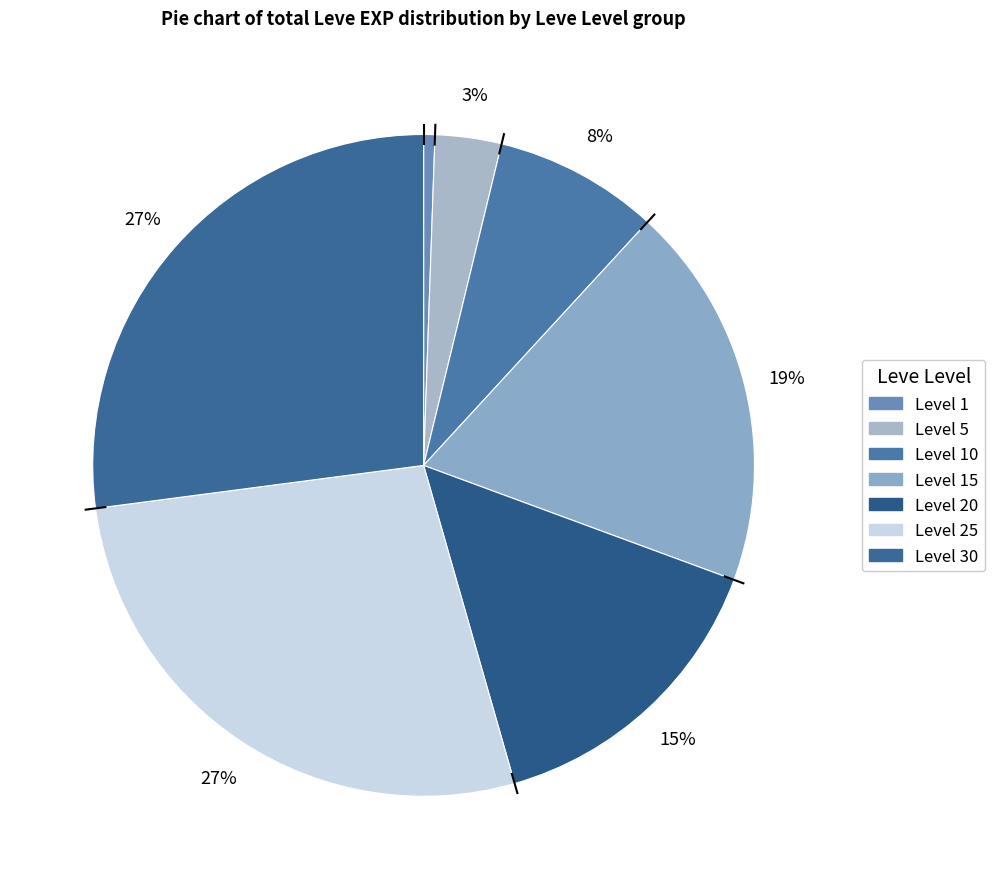

How many slices are in this pie chart?

7